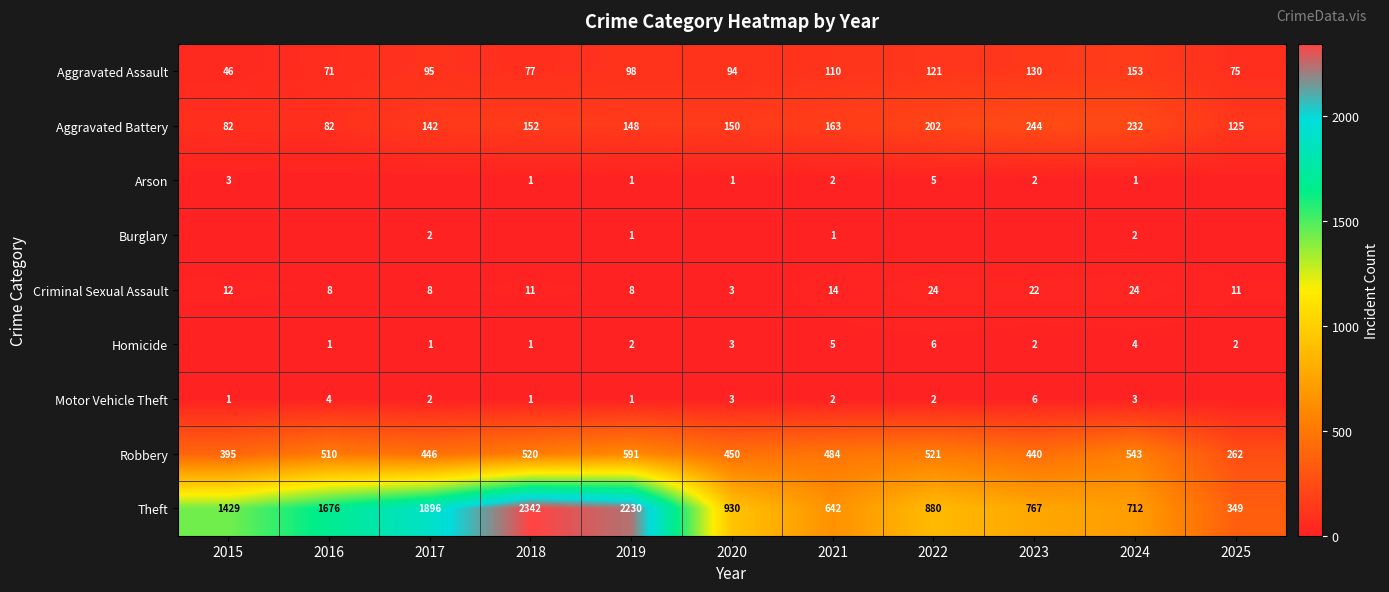

What value does the Aggravated Battery series have at 2016?

82